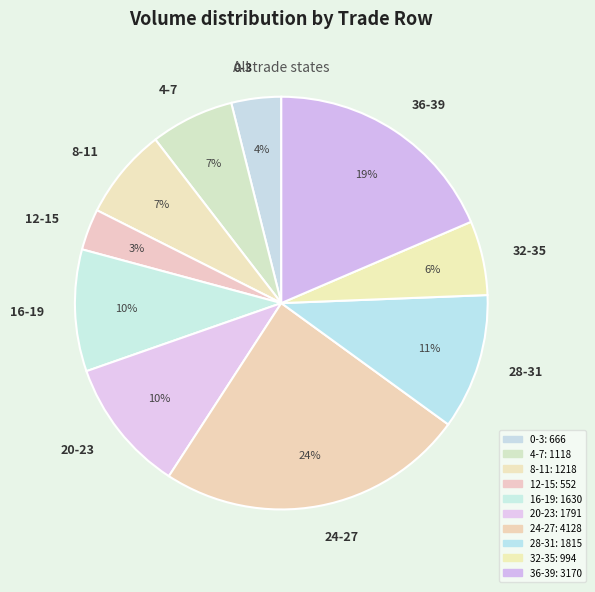

How many slices are in this pie chart?

10